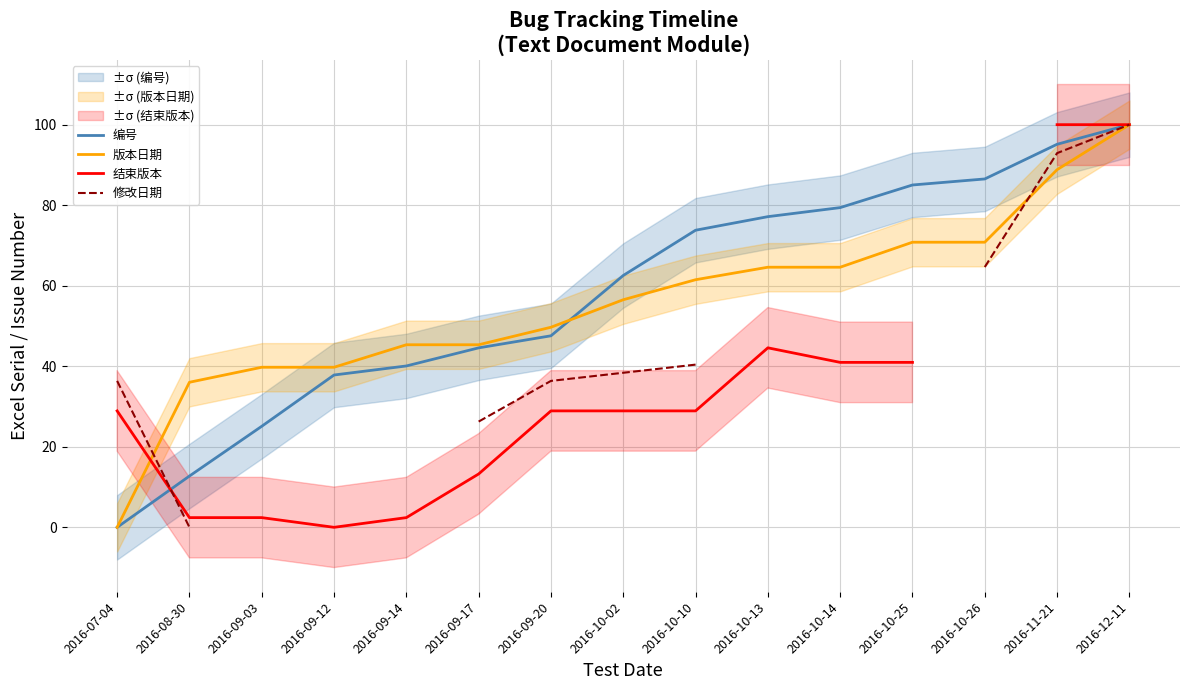

At 2016-09-20, list the series in order from smallest to largest.

结束版本, 修改日期, 编号, 版本日期